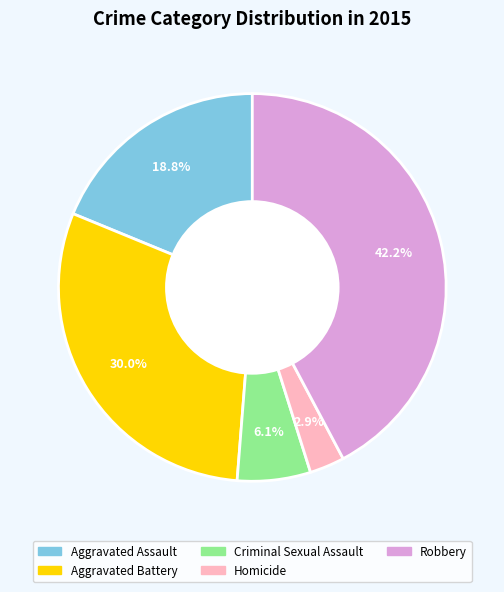

How many segments does this pie chart have?

5